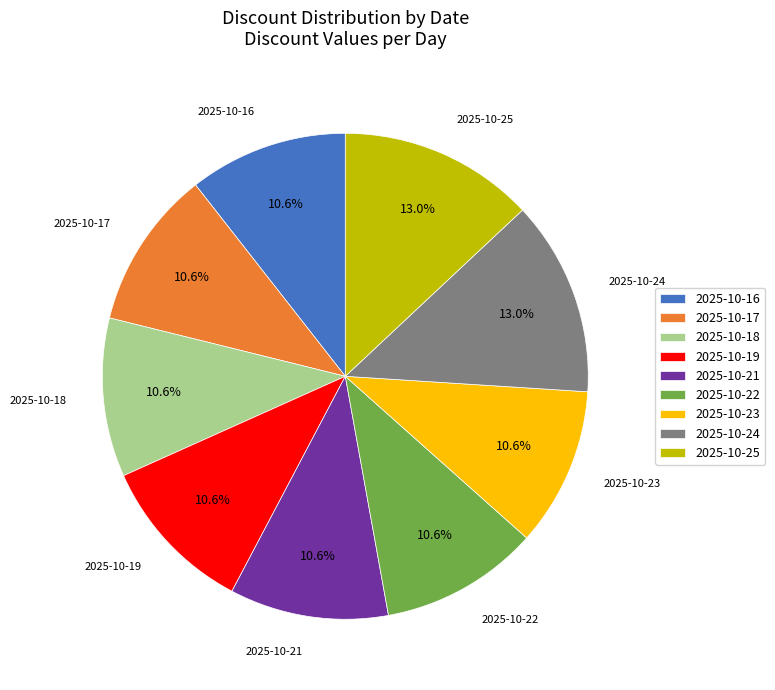

Between 2025-10-24 and 2025-10-22, which is larger?

2025-10-24